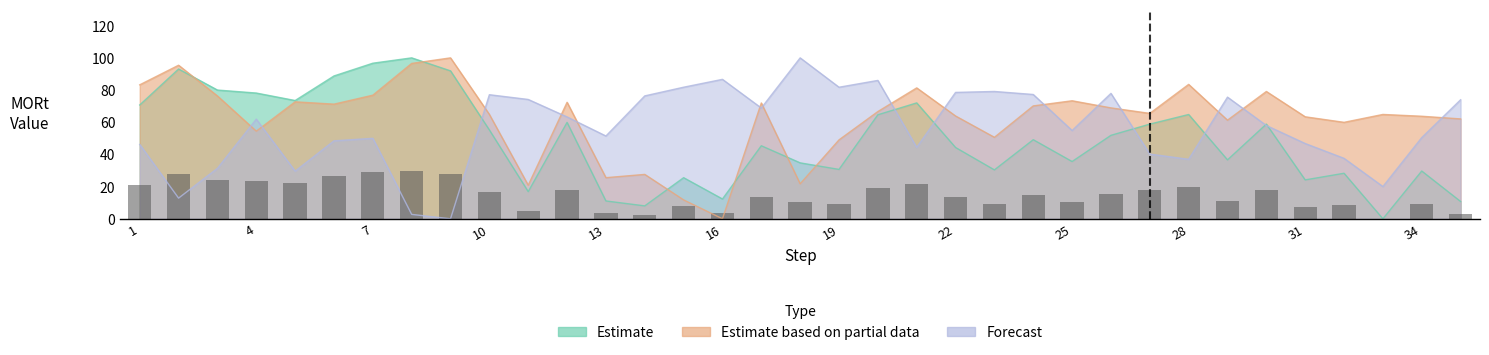

The value at 28 is 19.4. True or false?

True